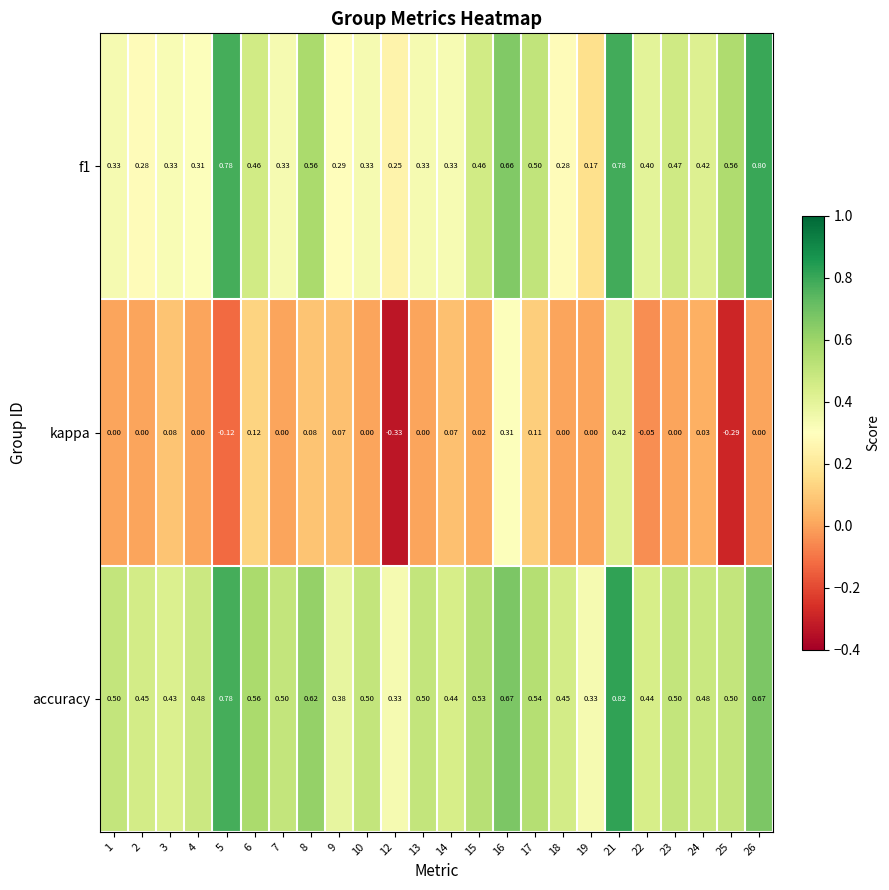

Which series has the largest total across all categories?

accuracy